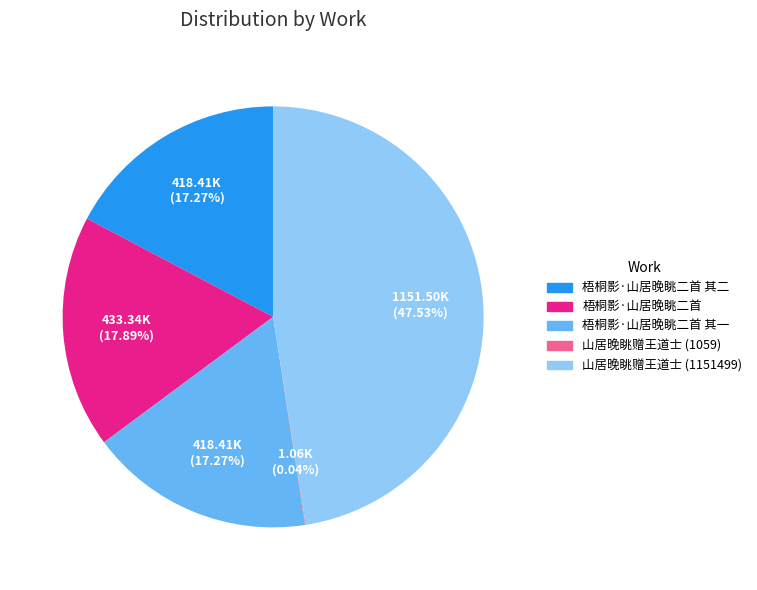

Is there any slice that represents more than half of the pie?

No